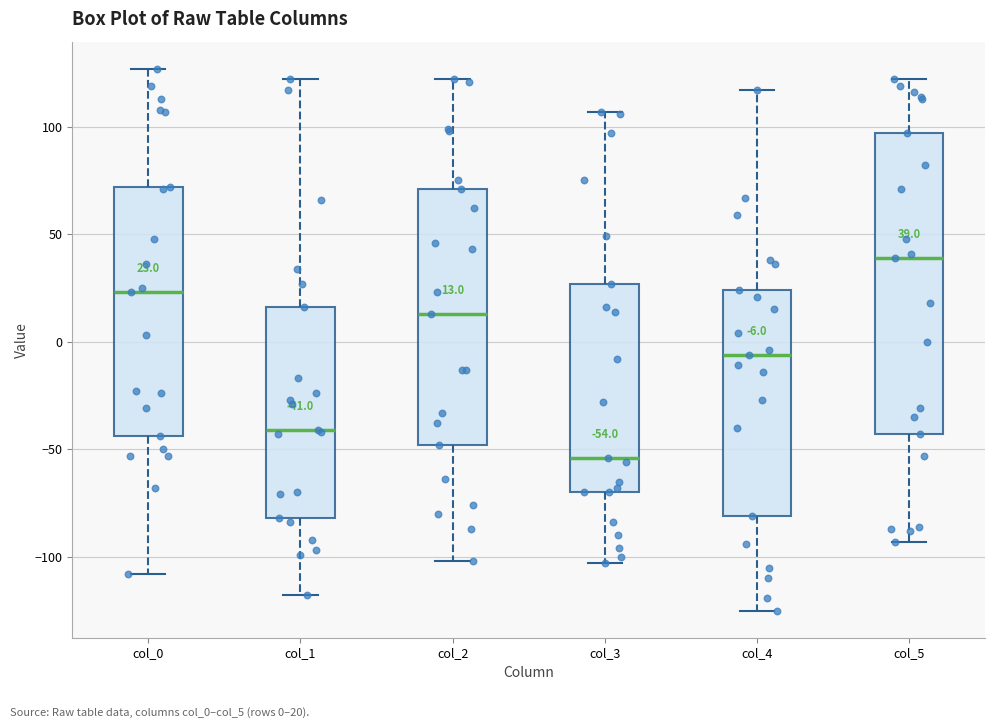

Which box is the tallest, from its lower edge to its upper edge?

col_5